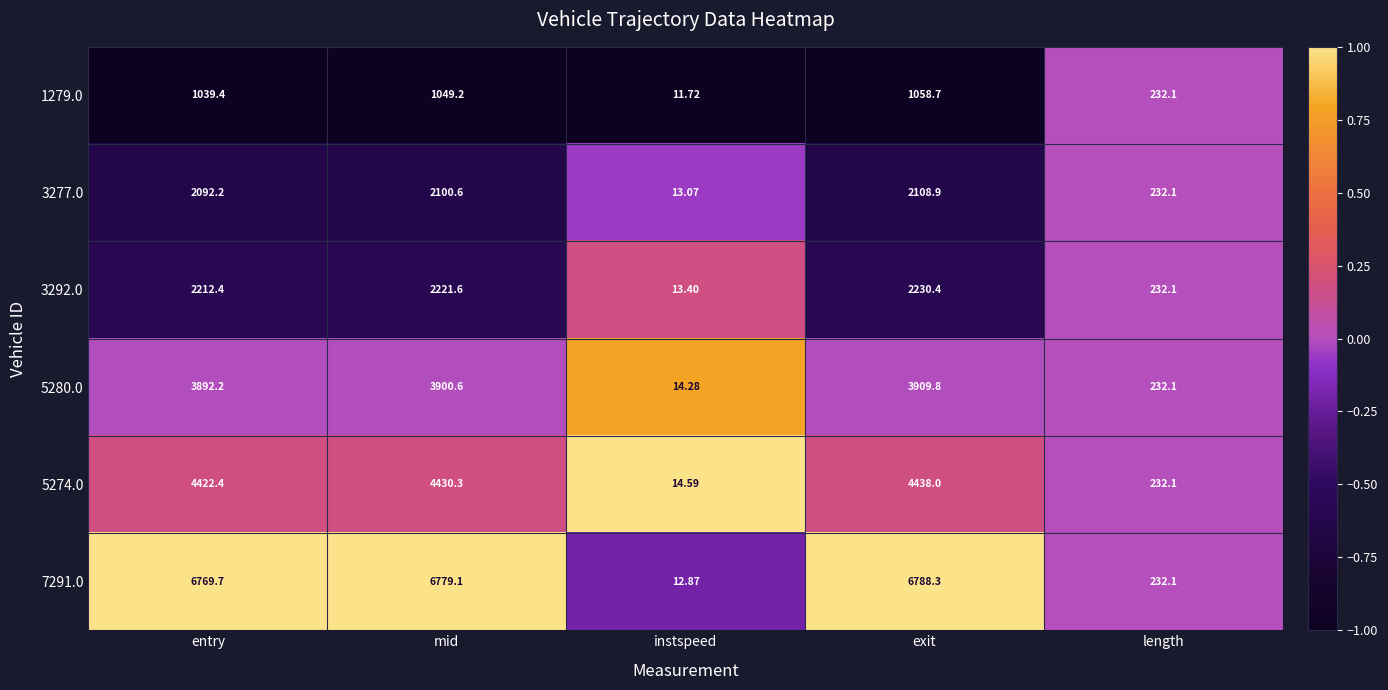

Which series has the largest total across all categories?

7291.0